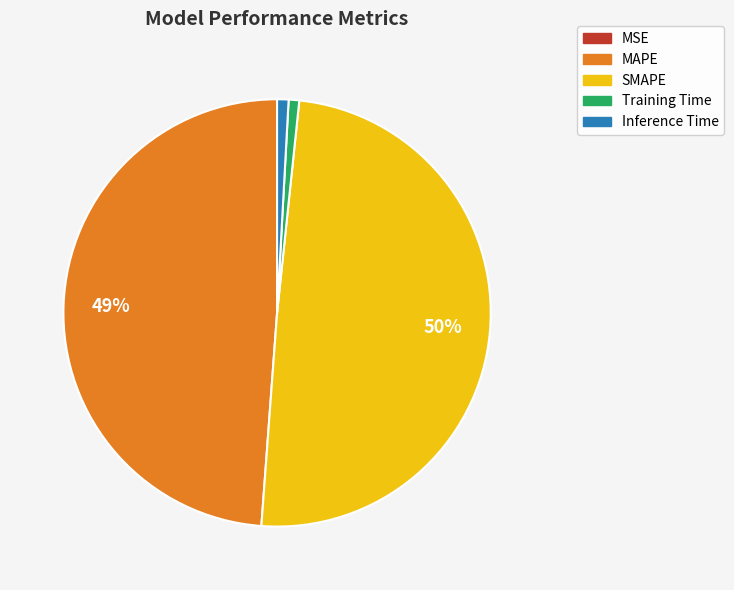

To the nearest percent, what is the difference between the largest and smallest slice percentages?

50%